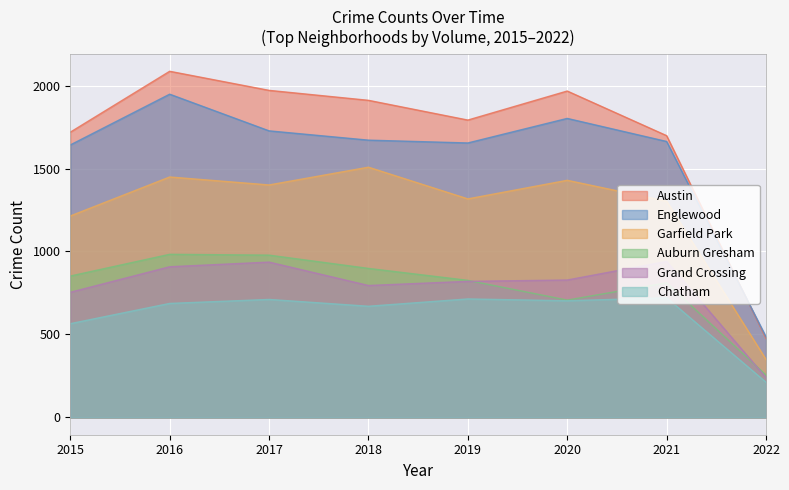

At which label does Austin reach its peak?

2016